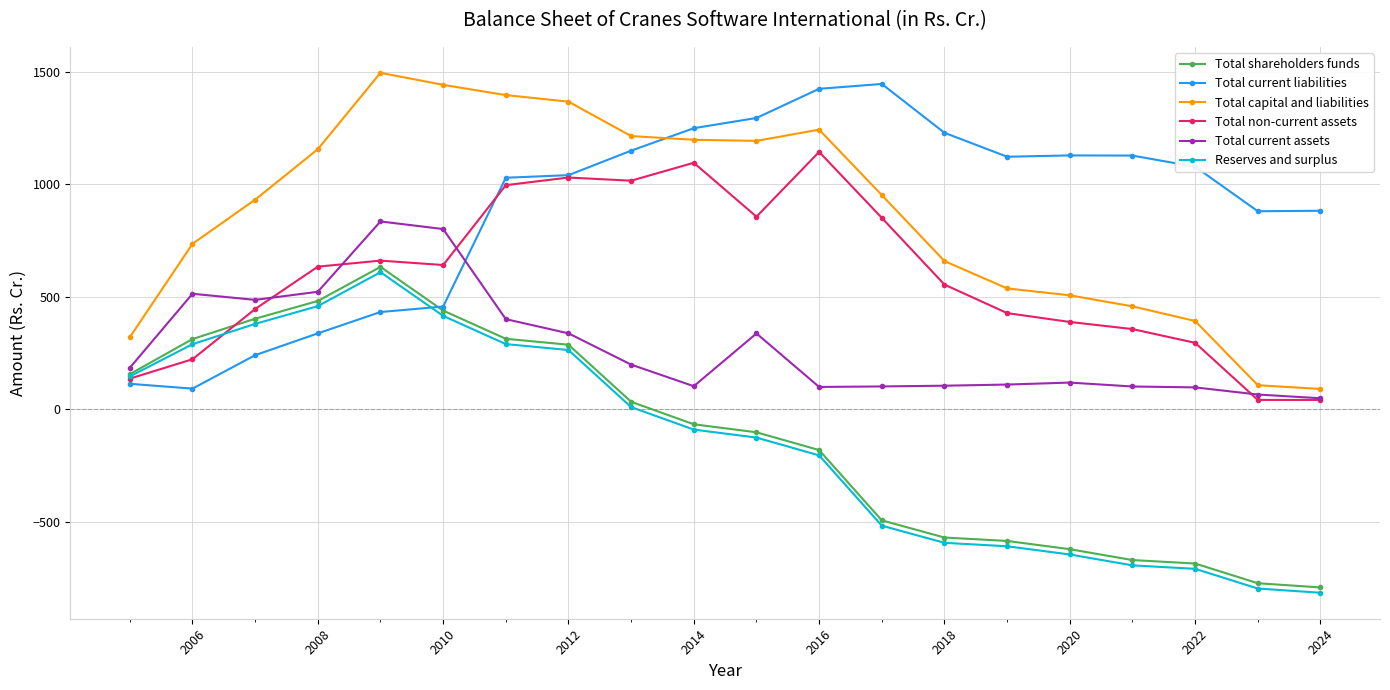

How many intersections are there between Total capital and liabilities and Total current liabilities?

1